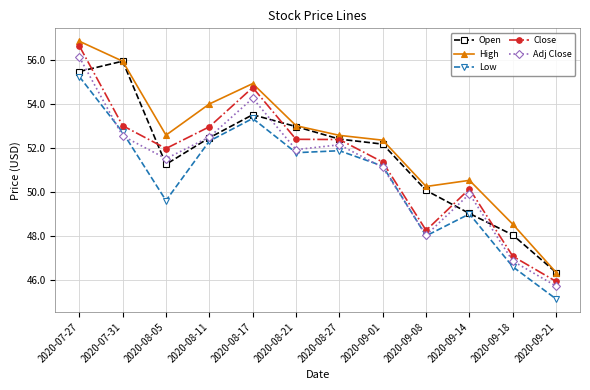

At which label does Open first exceed 52?

2020-07-27